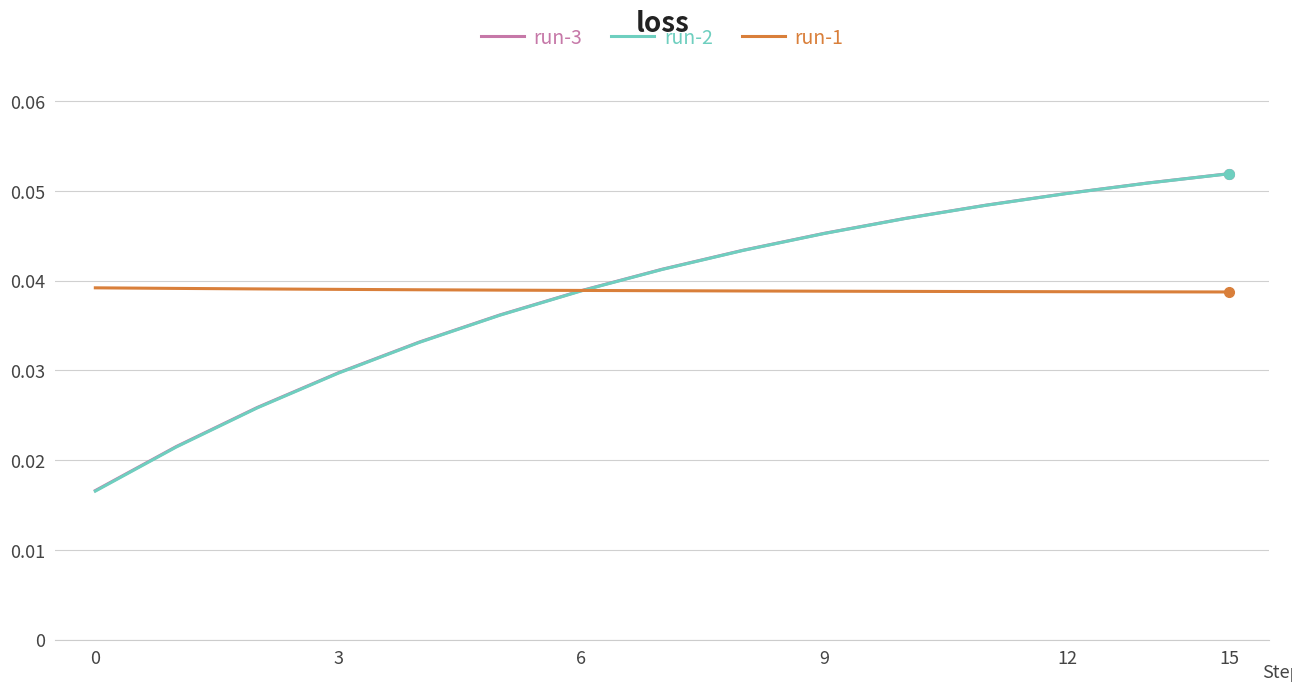

Which series has the widest spread of values?

run-2